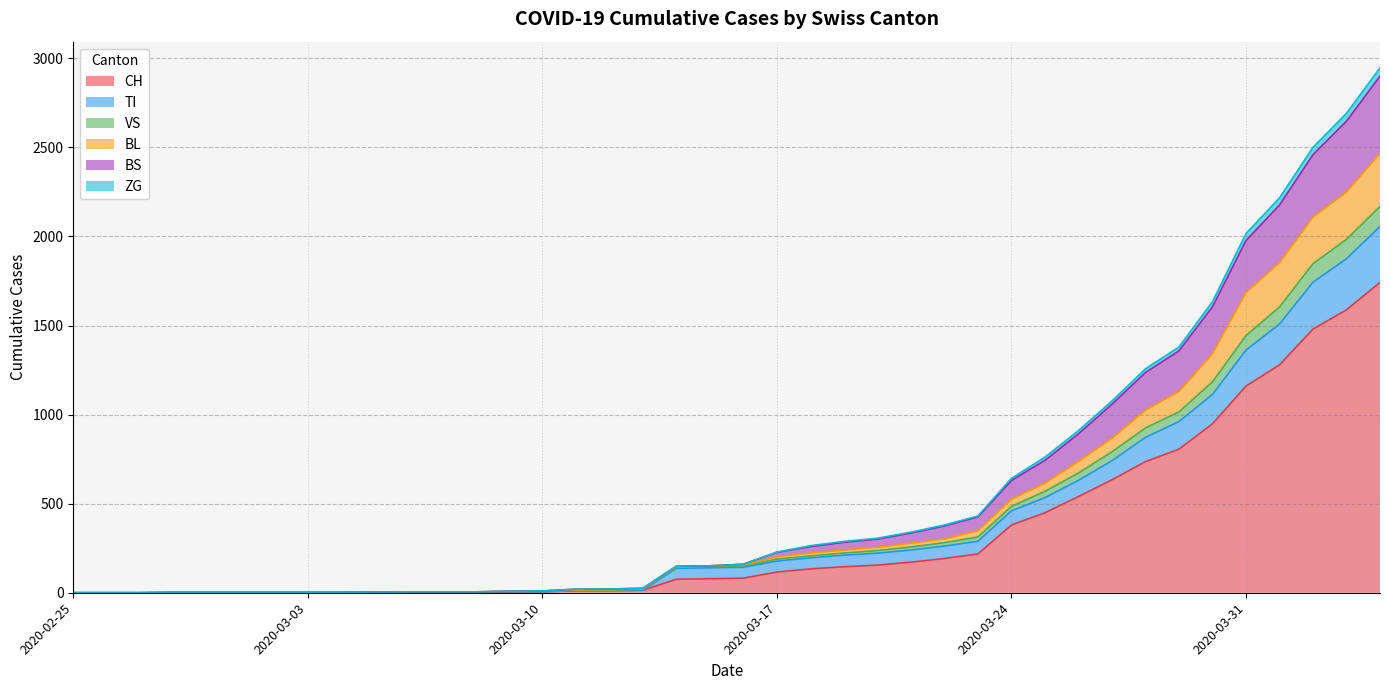

What is the maximum value for CH?

1742